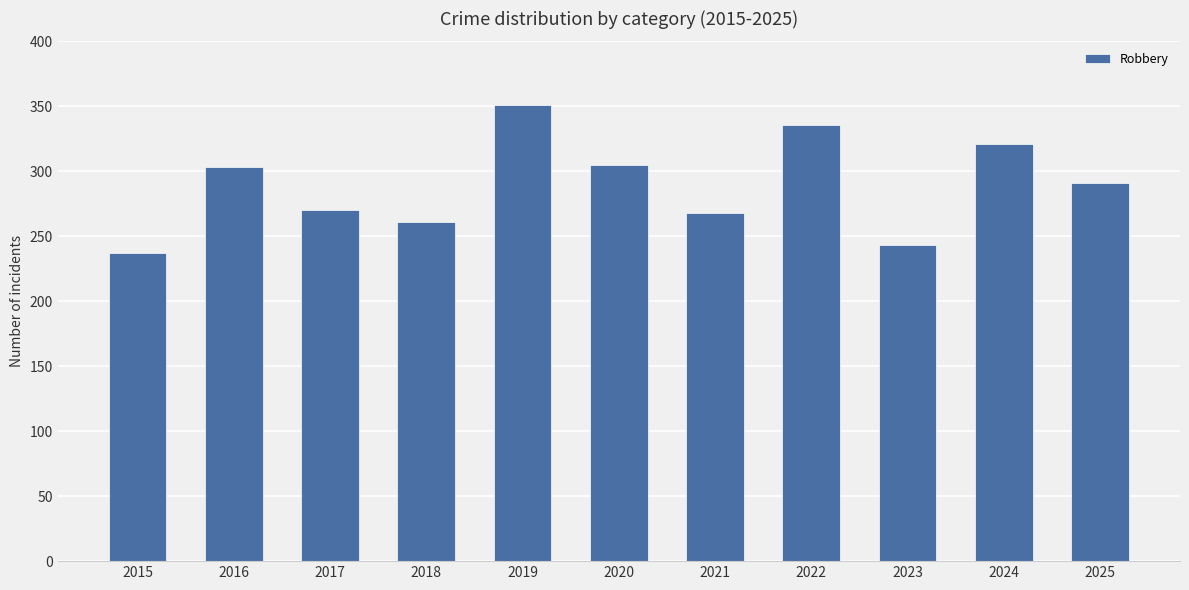

Between 2019 and 2015, which is larger?

2019